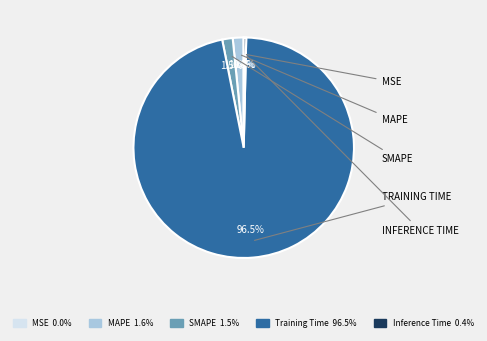

Which has a higher value, SMAPE or Inference Time?

SMAPE